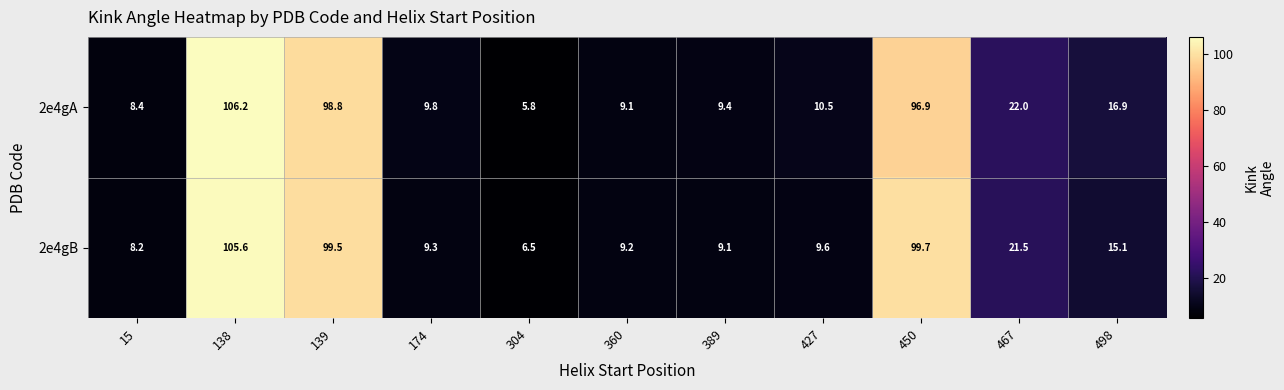

What is the total value across all series at 139?

198.3